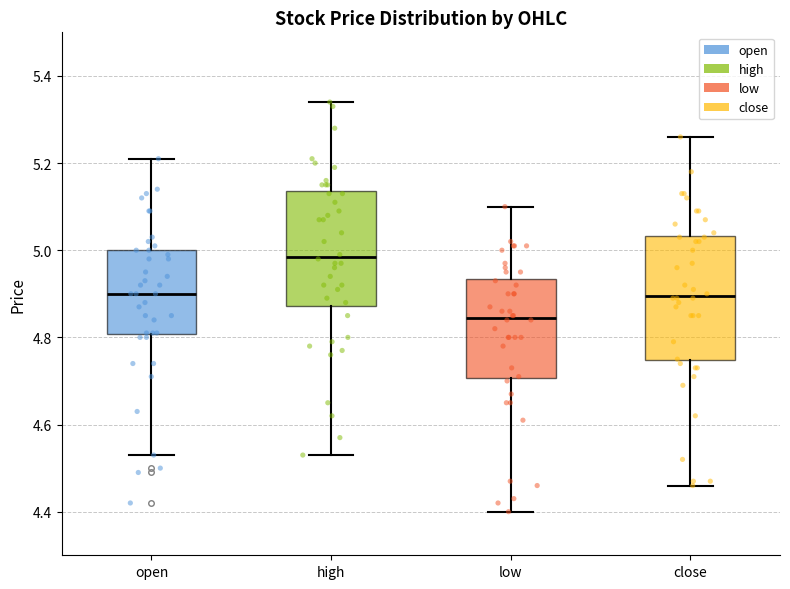

Which box has the lowest median line?

low